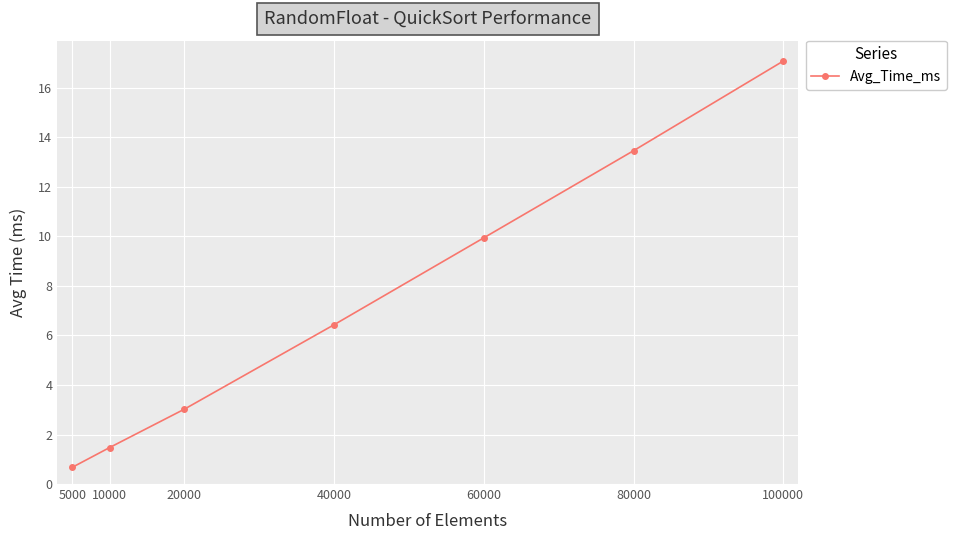

How many values are below 6?

3